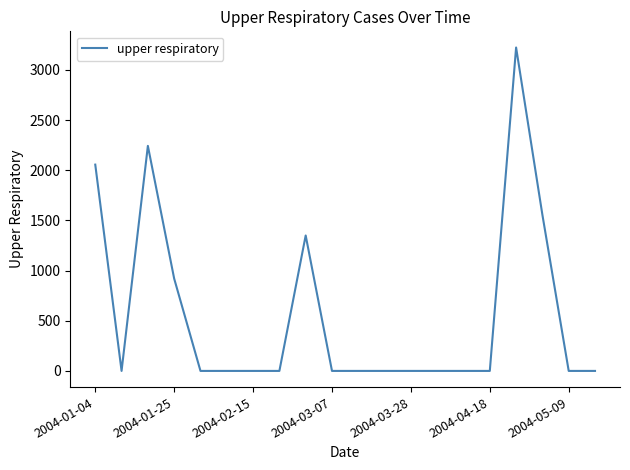

What is the greatest value displayed?

3222.5